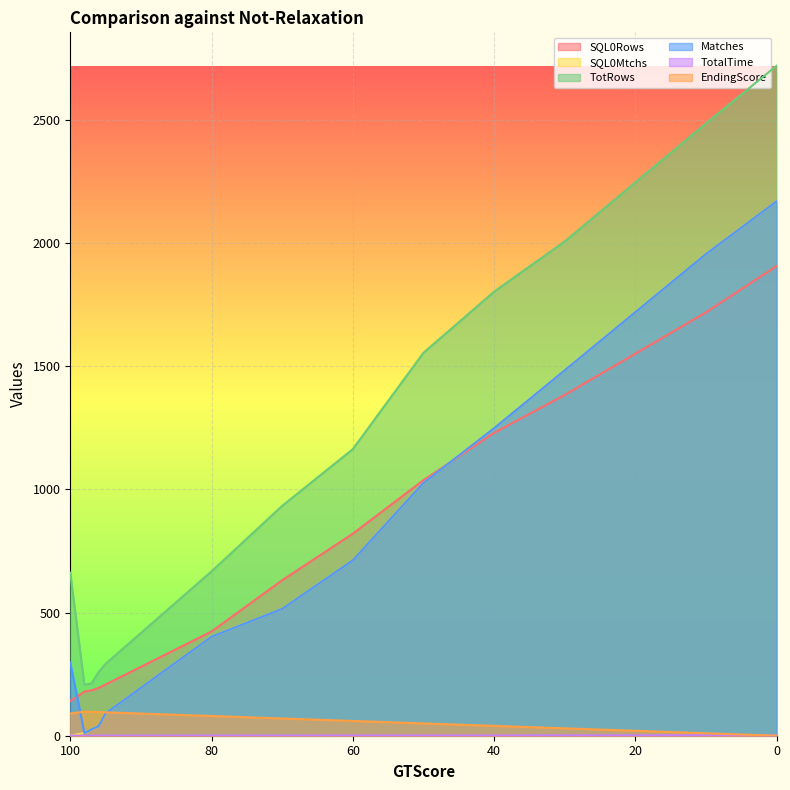

List the series in order of their peak value, highest first.

TotRows, SQL0Mtchs, Matches, SQL0Rows, EndingScore, TotalTime